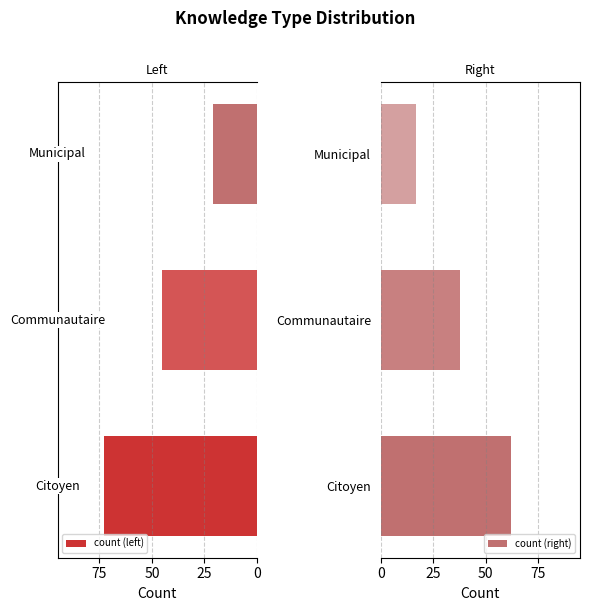

What is the difference between the maximum and minimum values in the count (right) series?

45